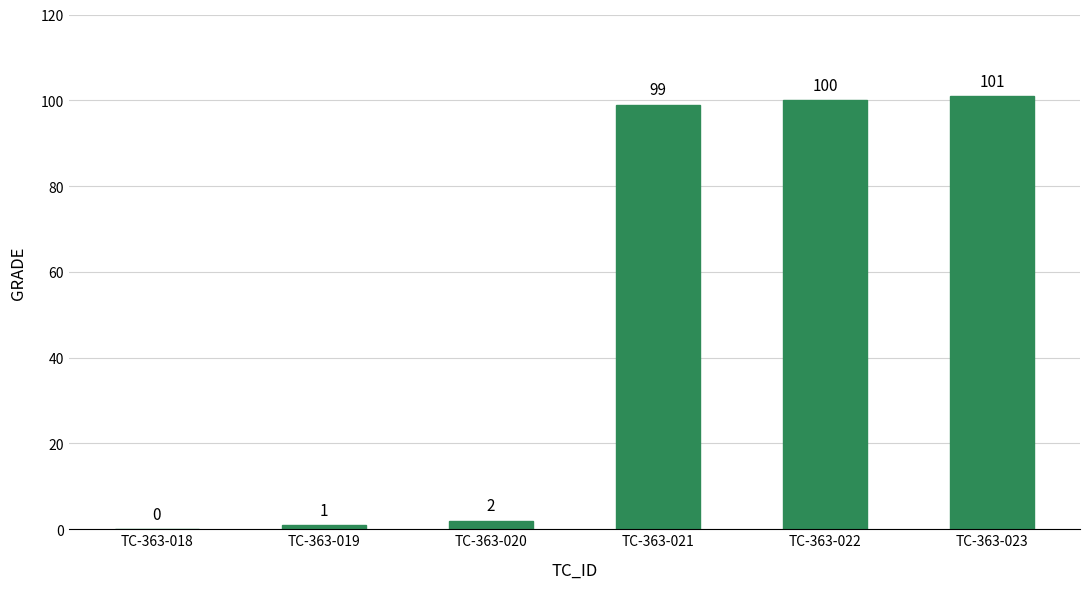

What is the sum of all values?

303